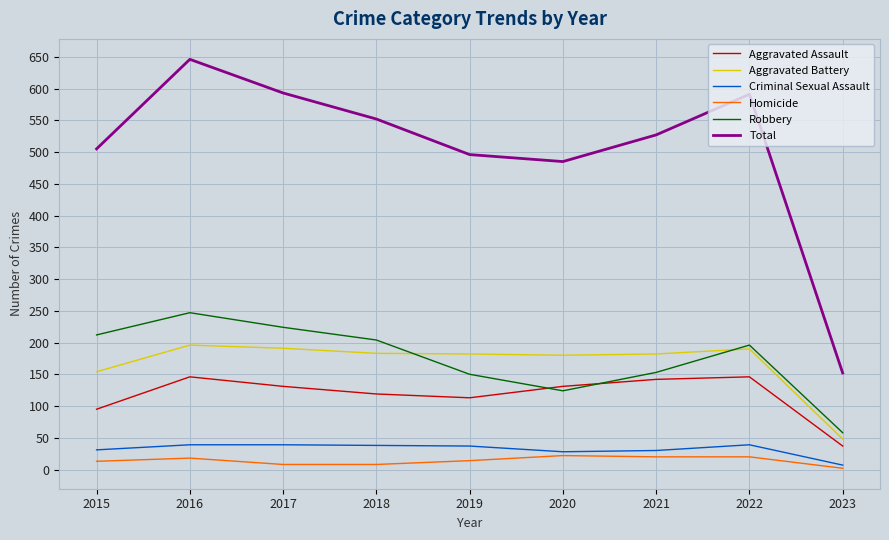

What is the approximate value of Aggravated Assault at 2022?

146